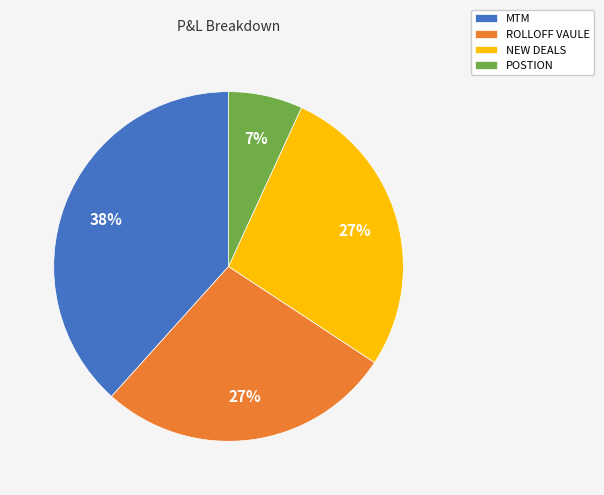

Which has a higher value, ROLLOFF VAULE or MTM?

MTM